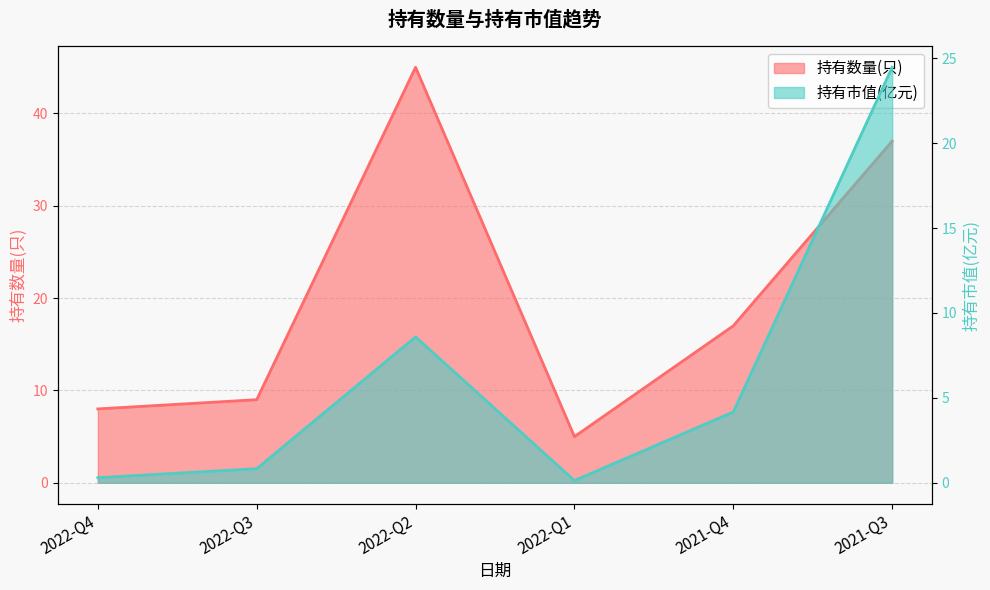

What are all the series names shown in the legend?

持有数量(只), 持有市值(亿元)